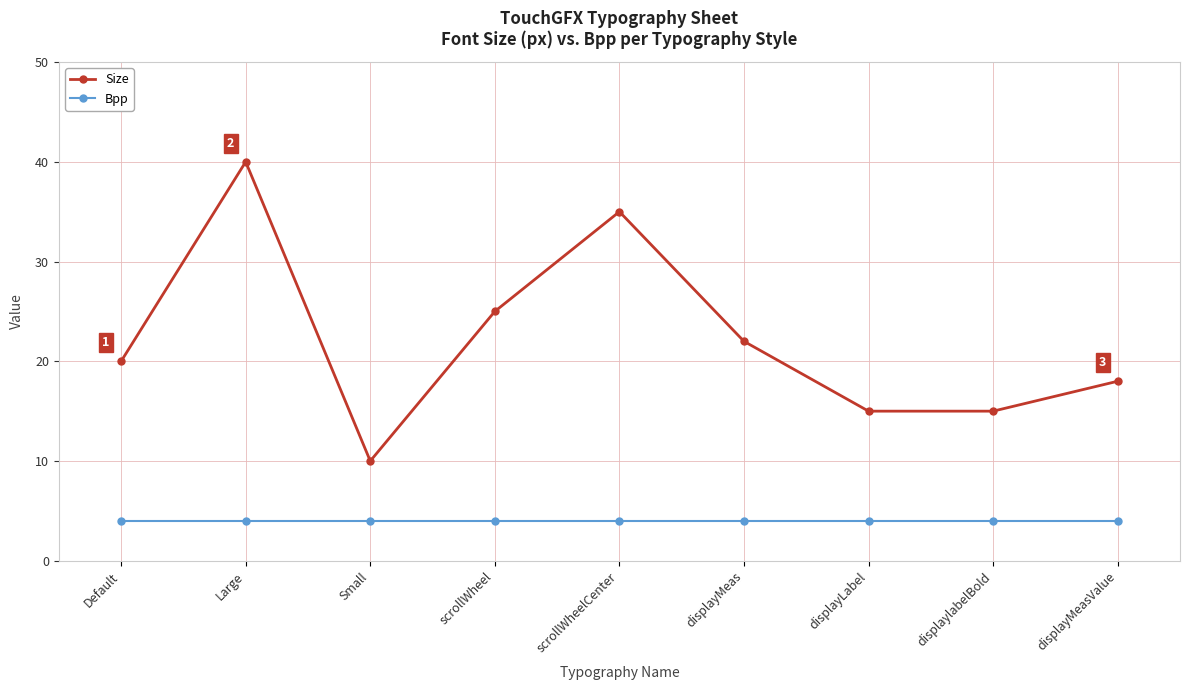

At which category is the sum across all series the highest?

Large